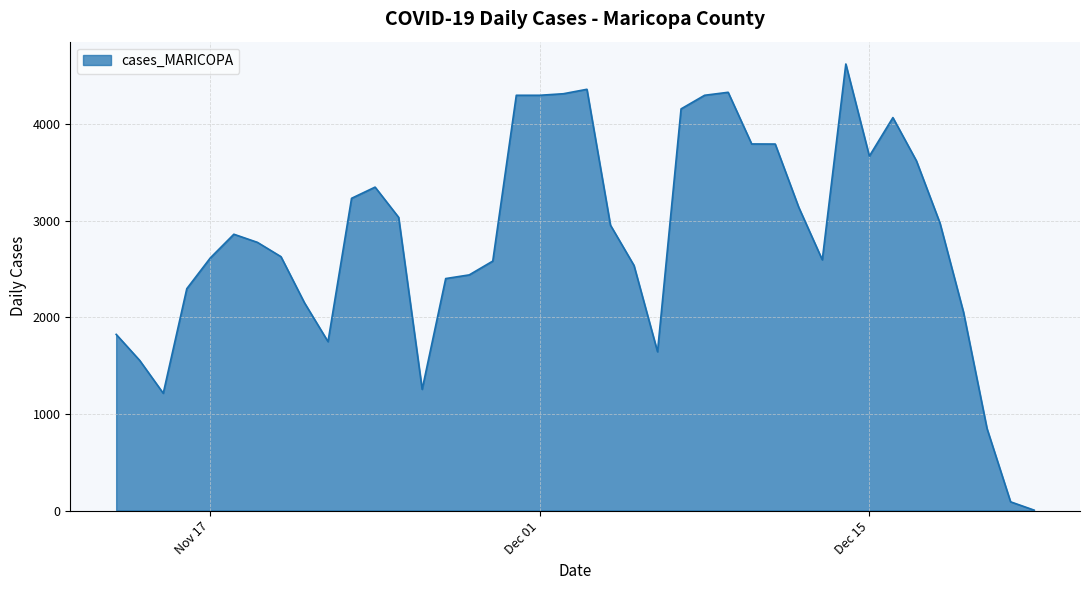

What is the maximum value shown in the chart?

4624